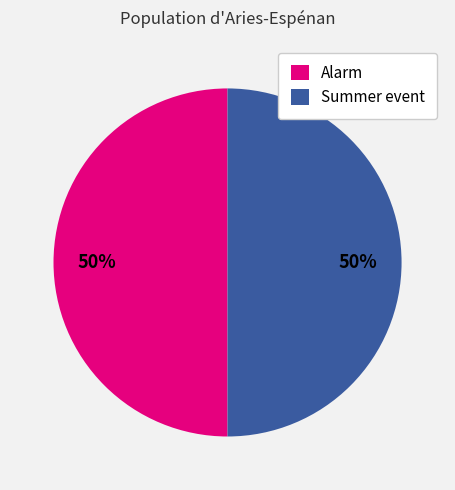

Do Summer event and Alarm together represent more than half of the pie?

Yes